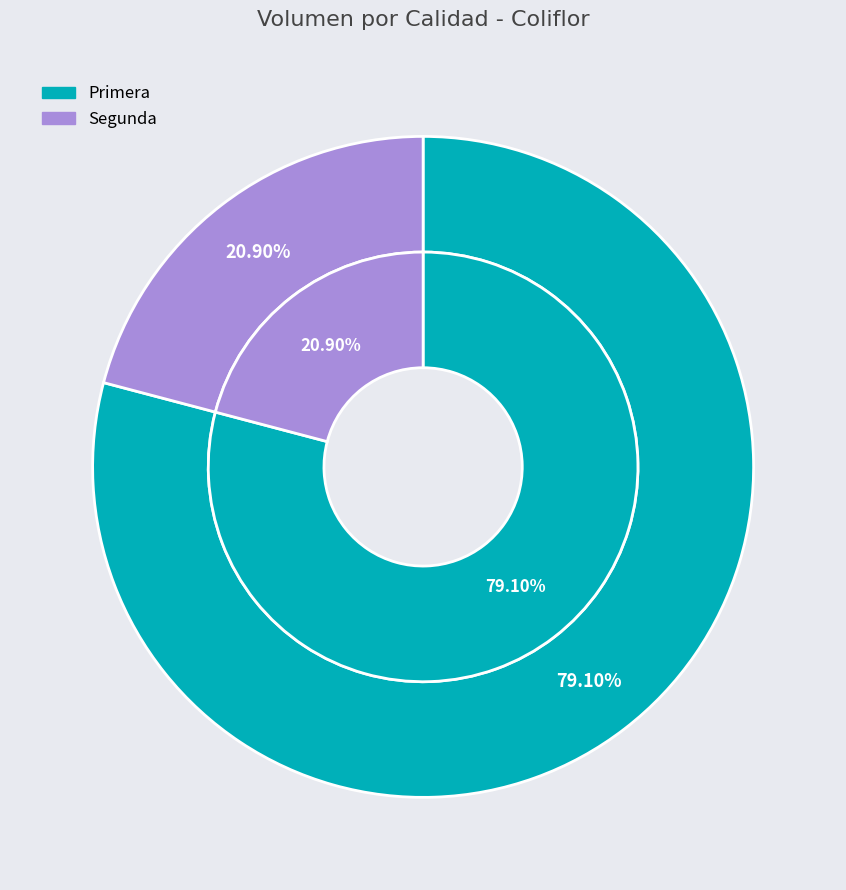

Is there any slice that represents more than half of the pie?

Yes